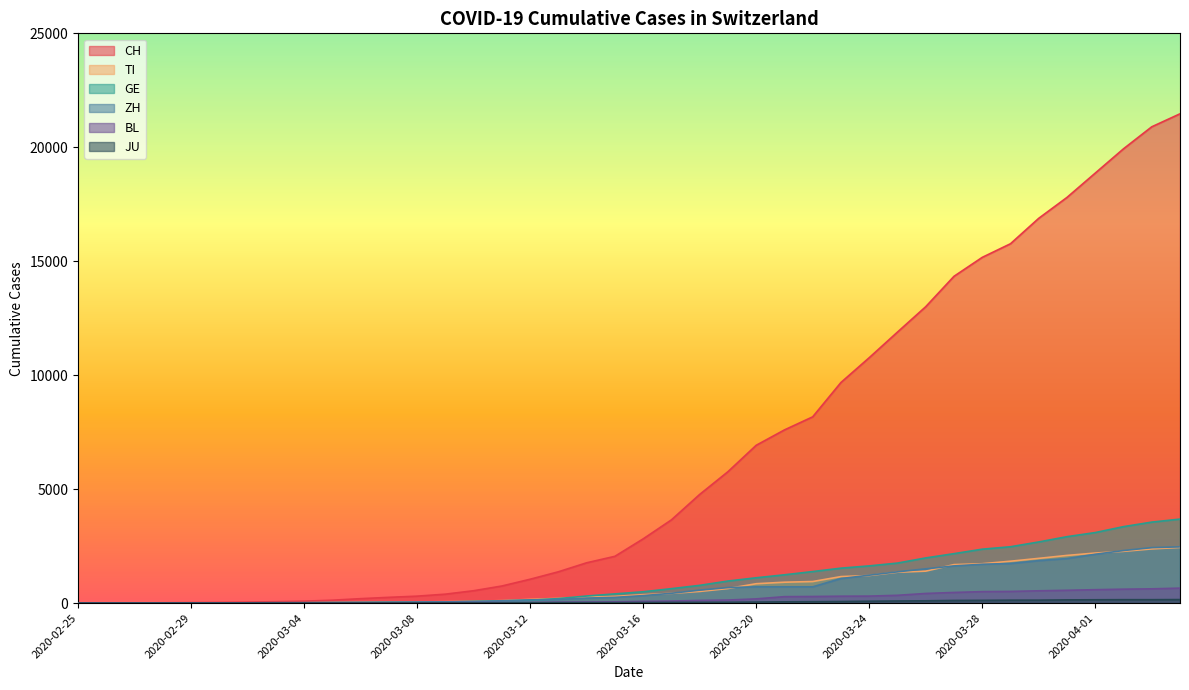

What is the difference between the highest and lowest values at 2020-03-14?

1750